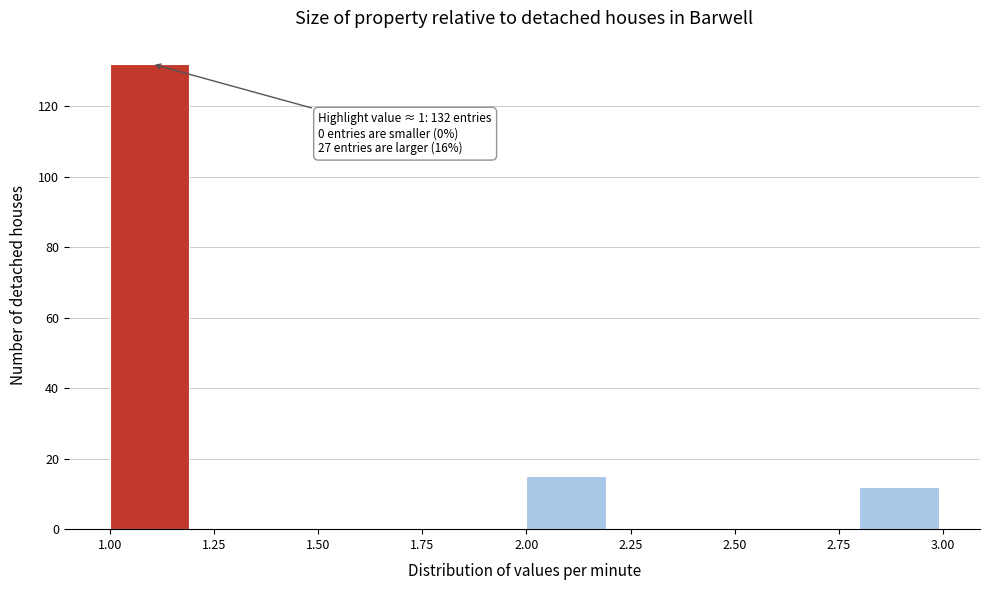

Over which range of the x-axis is the bar tallest?

1.0 to 1.2